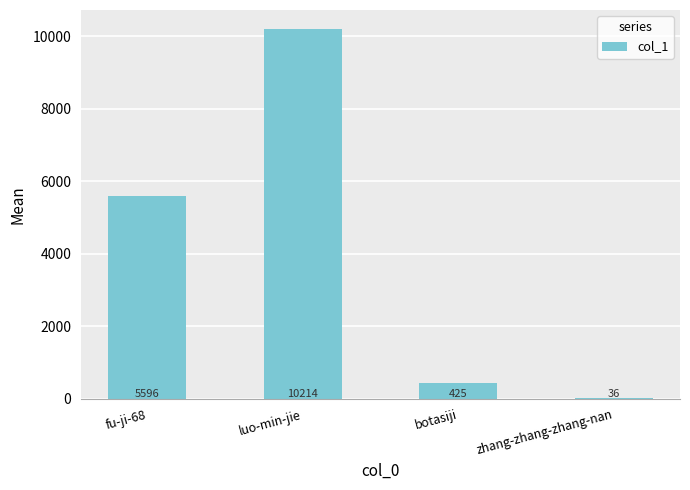

What is the label of the 3rd bar from the right?

luo-min-jie